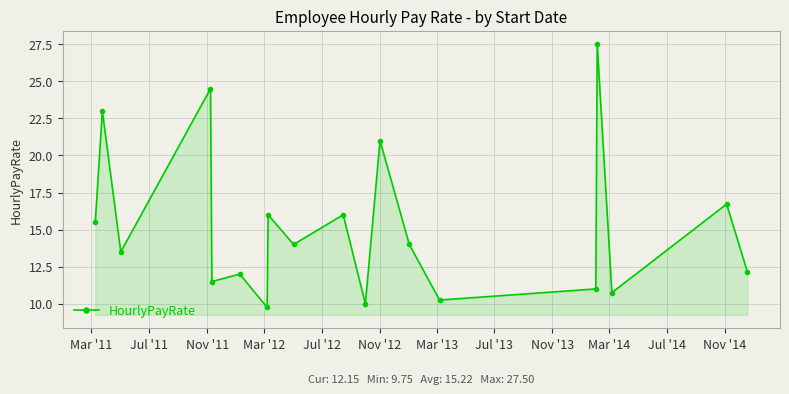

What is the difference between the maximum and second lowest values?

17.5